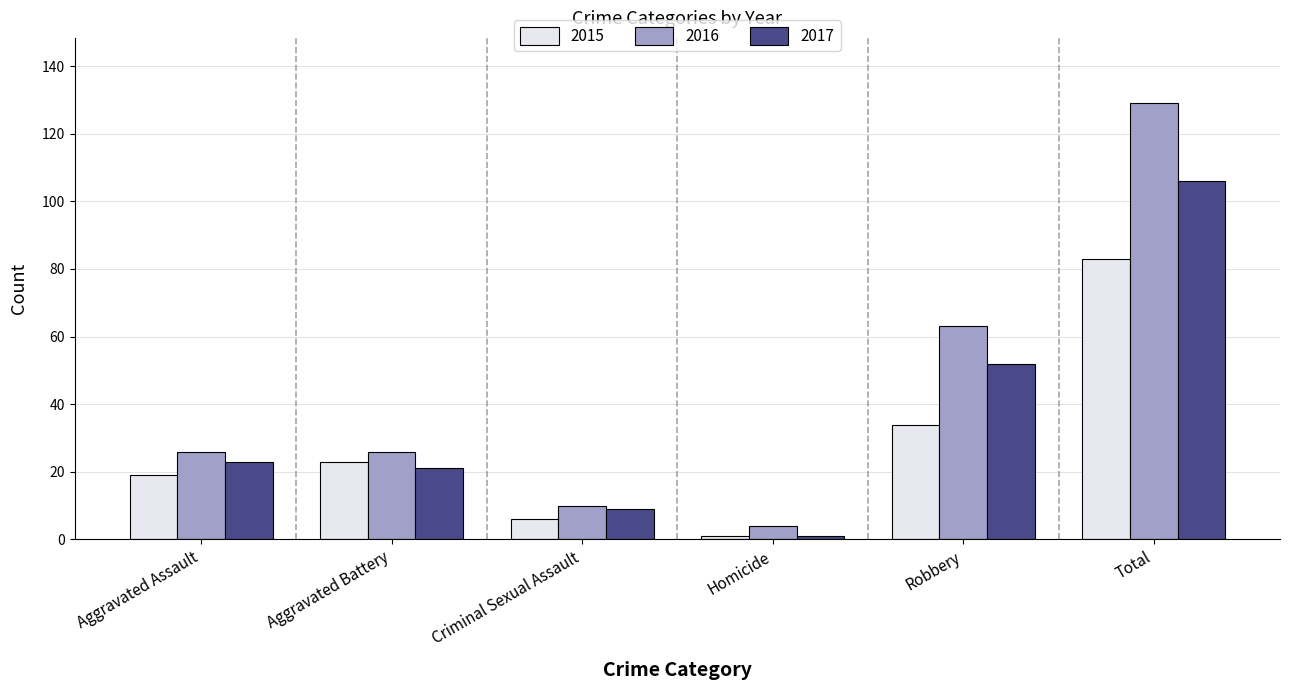

What is the maximum value shown in the chart?

129